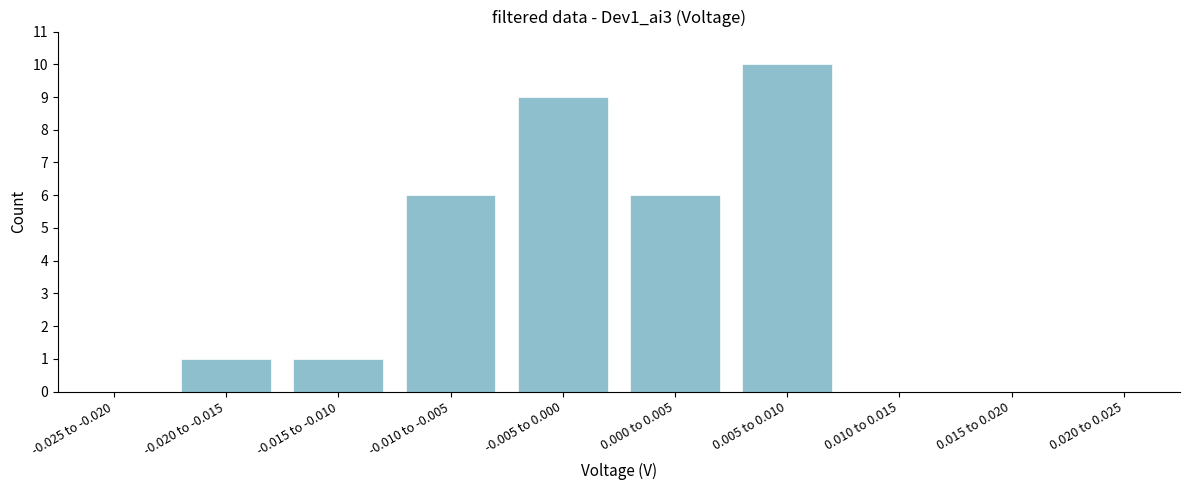

Reading left to right, what are all the values shown in this chart?

-0.025 to -0.020=0	-0.020 to -0.015=1	-0.015 to -0.010=1	-0.010 to -0.005=6	-0.005 to 0.000=9	0.000 to 0.005=6	0.005 to 0.010=10	0.010 to 0.015=0	0.015 to 0.020=0	0.020 to 0.025=0